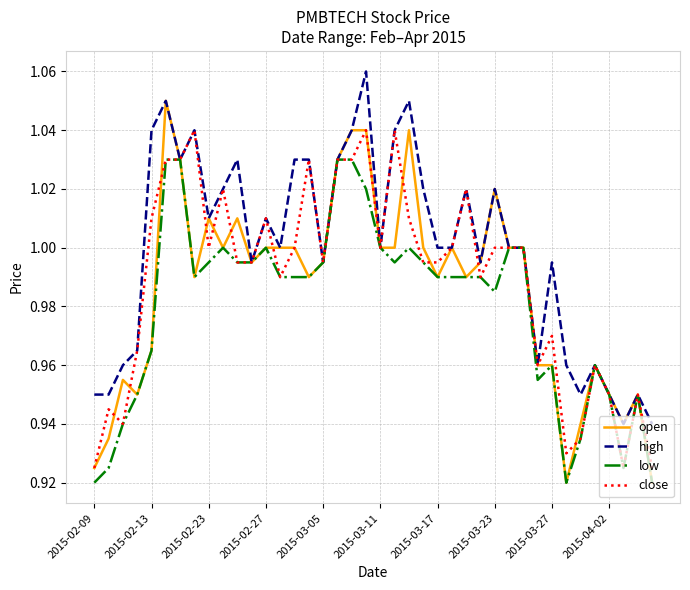

Rank the series by their maximum value, from highest to lowest.

high, open, close, low